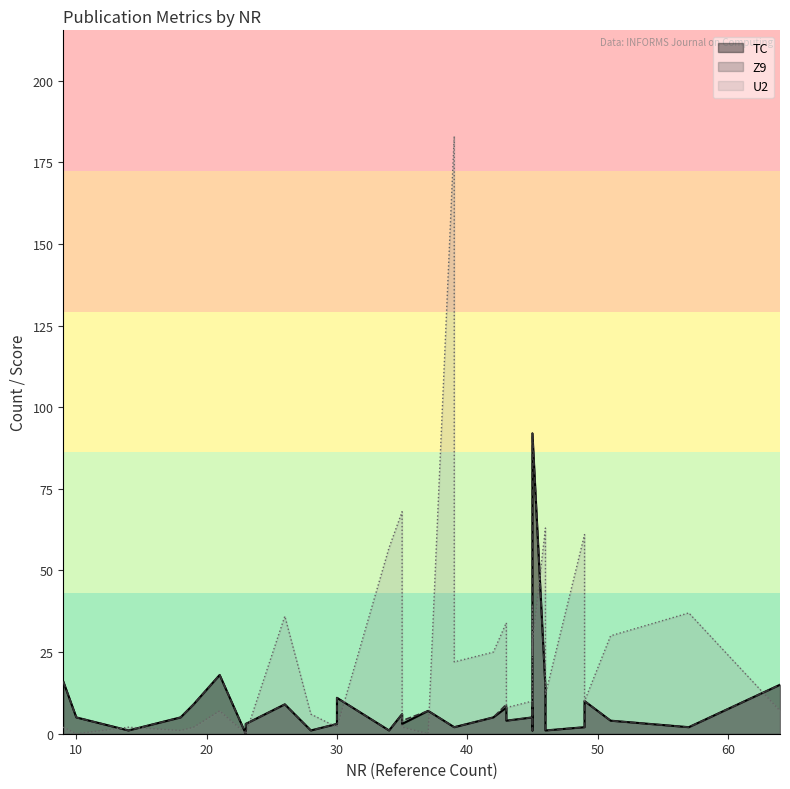

True or false: Z9 and NR cross at least once.

True